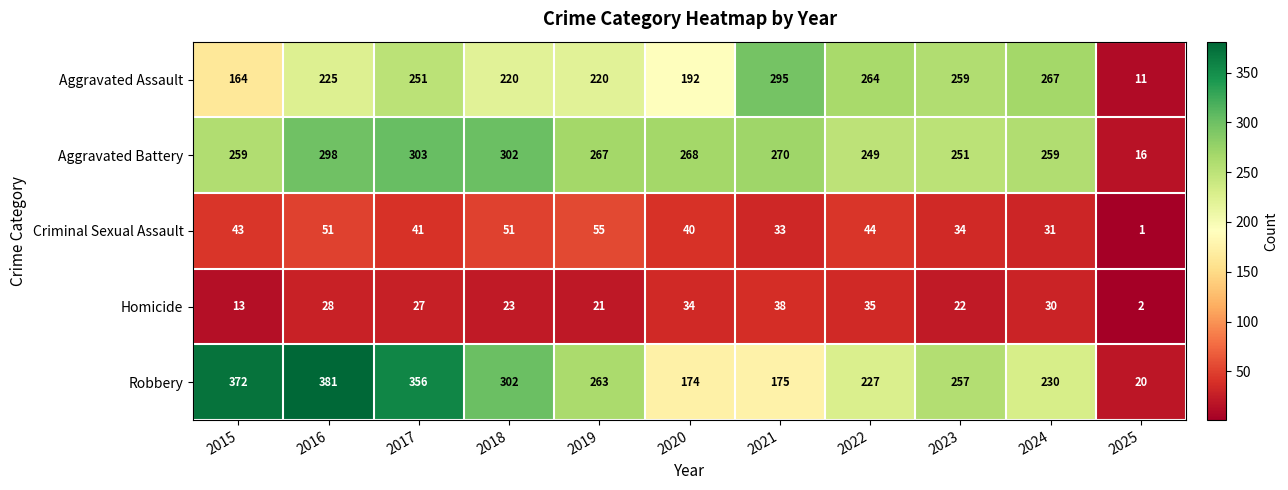

At 2025, list the series in order from smallest to largest.

Criminal Sexual Assault, Homicide, Aggravated Assault, Aggravated Battery, Robbery